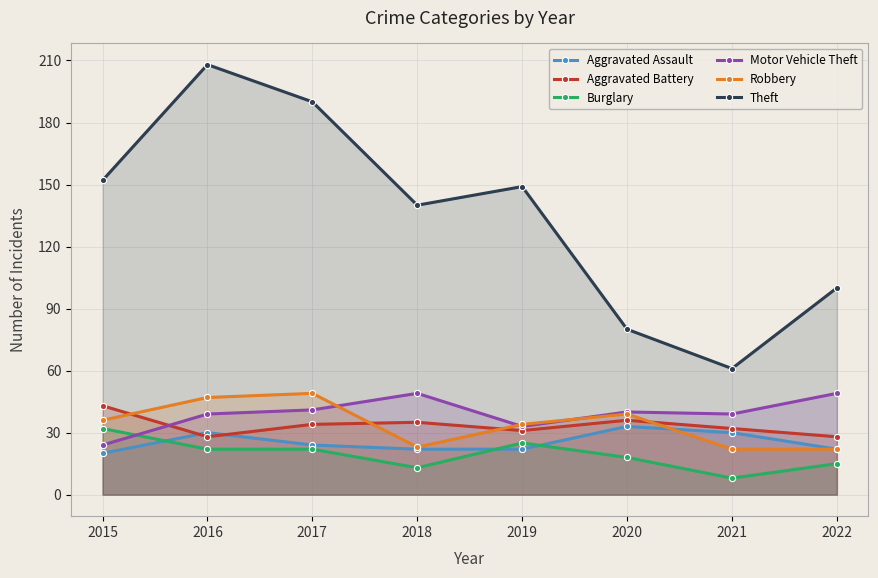

Reading right to left, what are all the values shown in this chart?

Aggravated Assault: 22	30	33	22	22	24	30	20
Aggravated Battery: 28	32	36	31	35	34	28	43
Burglary: 15	8	18	25	13	22	22	32
Motor Vehicle Theft: 49	39	40	33	49	41	39	24
Robbery: 22	22	39	34	23	49	47	36
Theft: 100	61	80	149	140	190	208	152